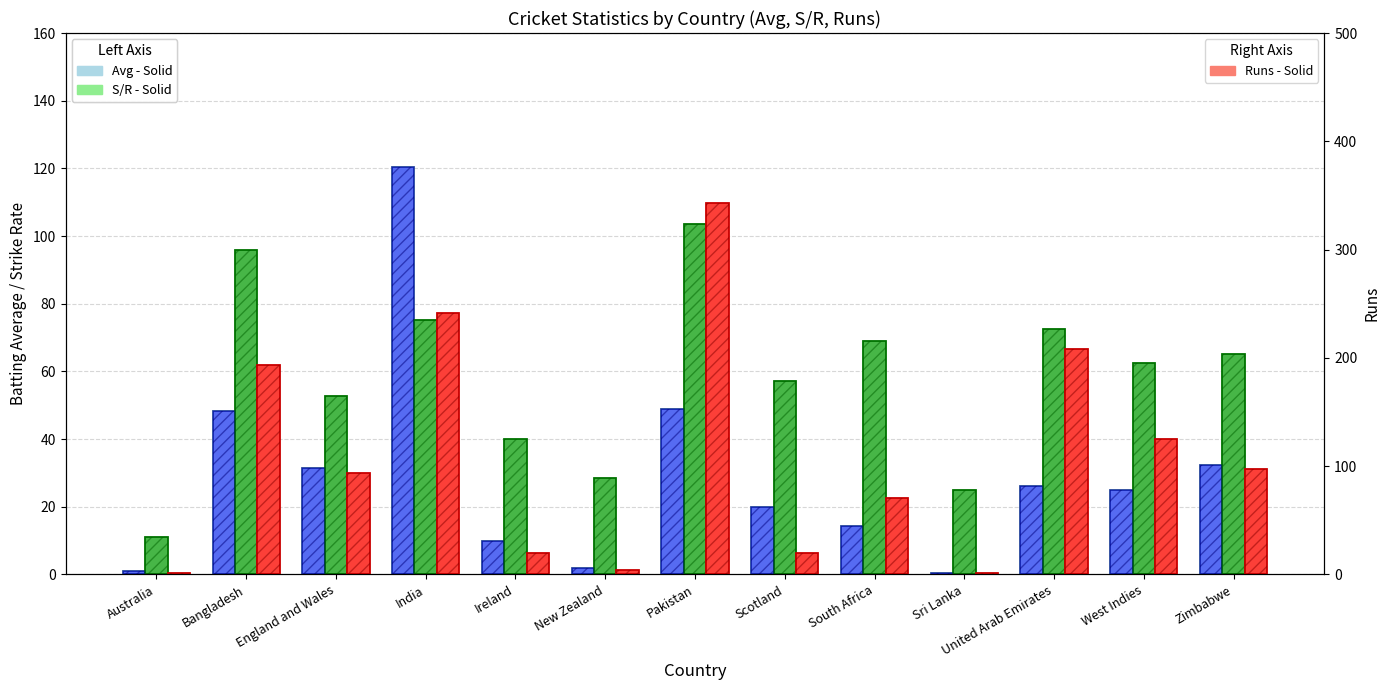

At which category is the sum across all series the highest?

Pakistan